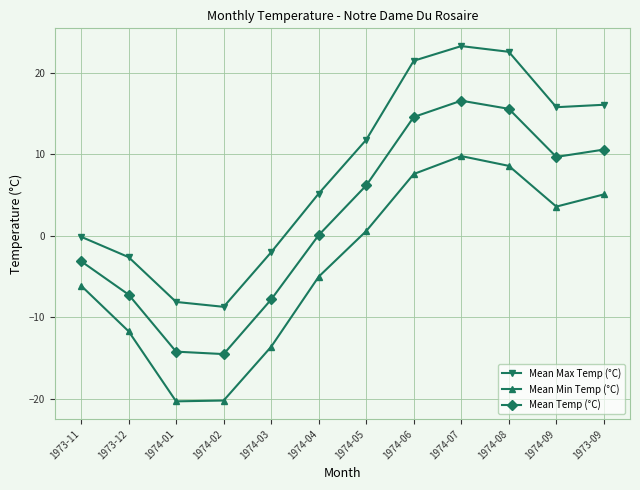

What is the label of the 11th point from the right?

1973-12